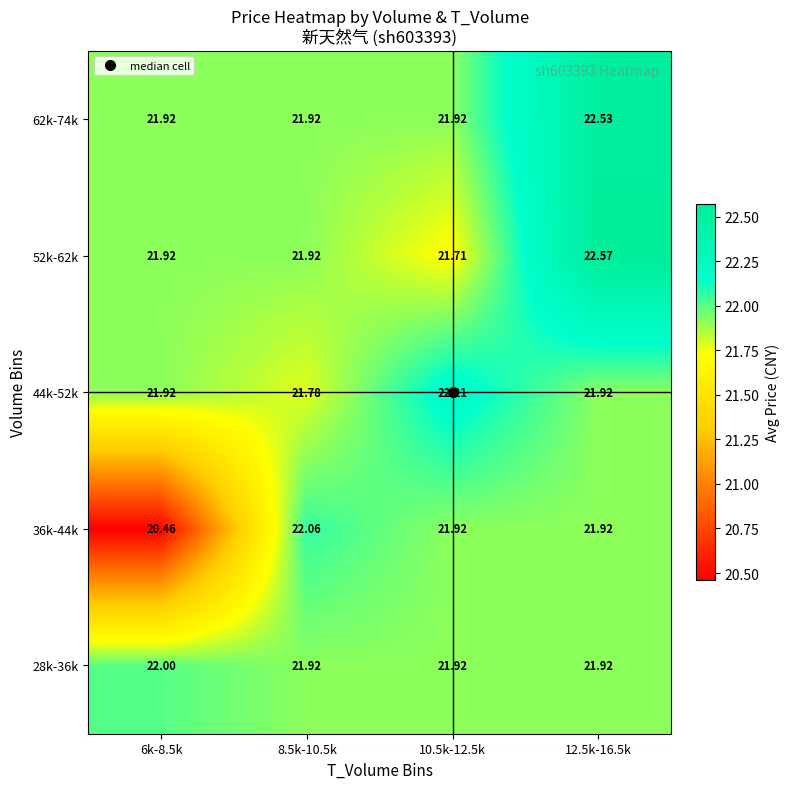

Between 6k-8.5k and 8.5k-10.5k, which series saw the biggest shift?

36k-44k